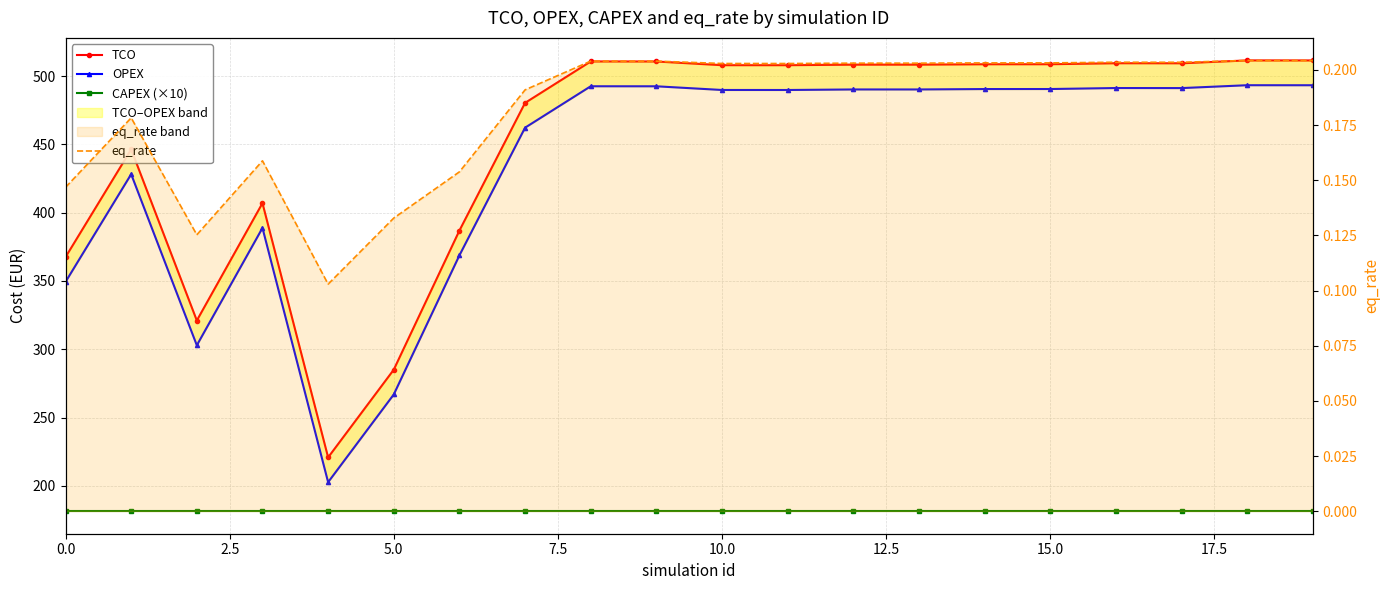

True or false: OPEX has more than 0 interior local peaks.

True